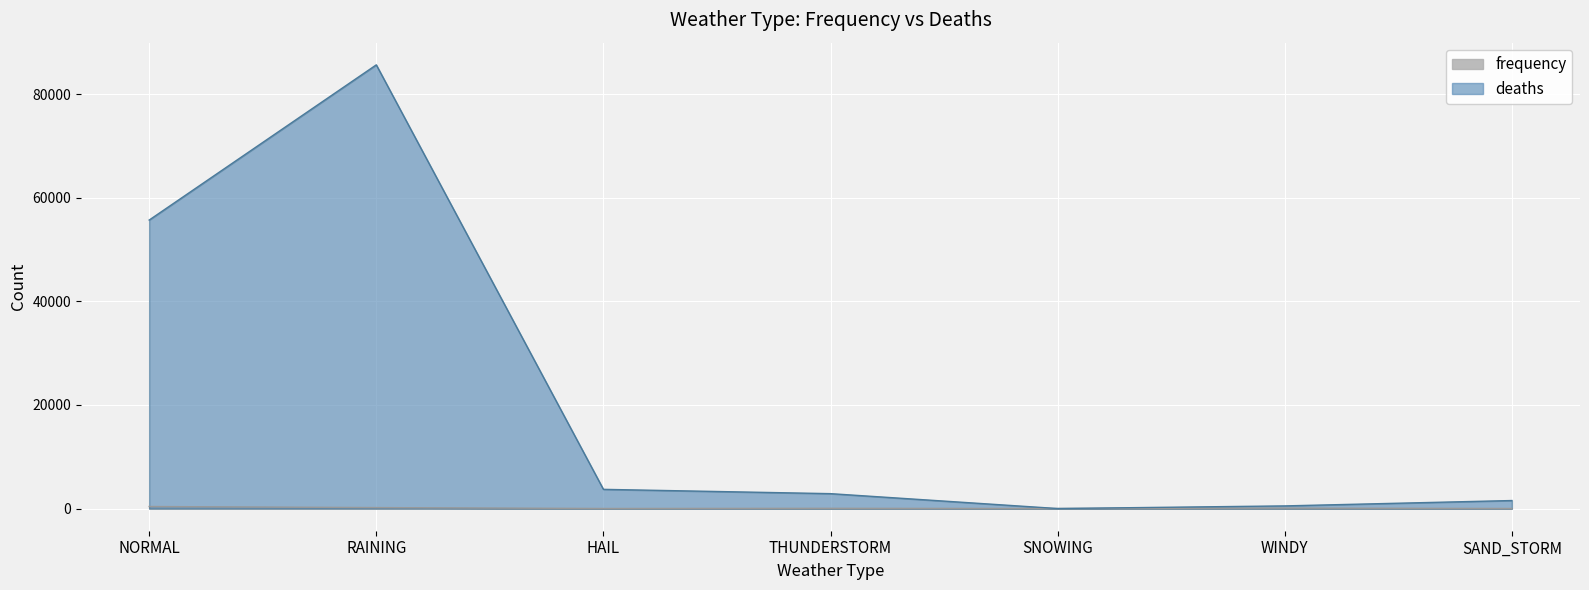

Where is the first local minimum for frequency?

HAIL